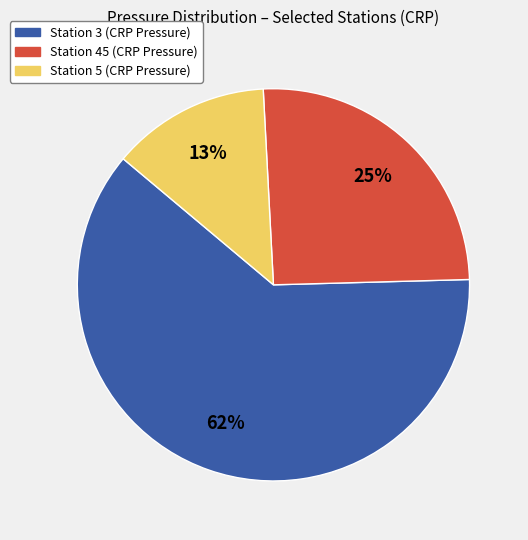

To the nearest percent, what is the combined percentage of Station 45 (CRP Pressure) and Station 3 (CRP Pressure)?

87%